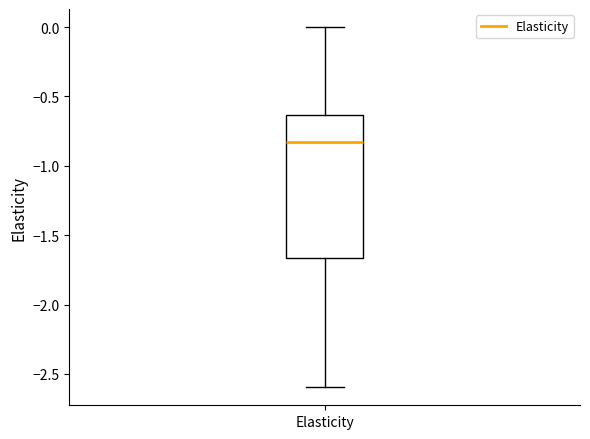

Read this box plot against the y-axis: the position of the median line, the range covered by the box, and the ends of both whiskers. The values are not printed on the chart, so give them approximately, as read against the axis.

median -0.85, box -1.65 to -0.65, whiskers -2.60 to 0.00